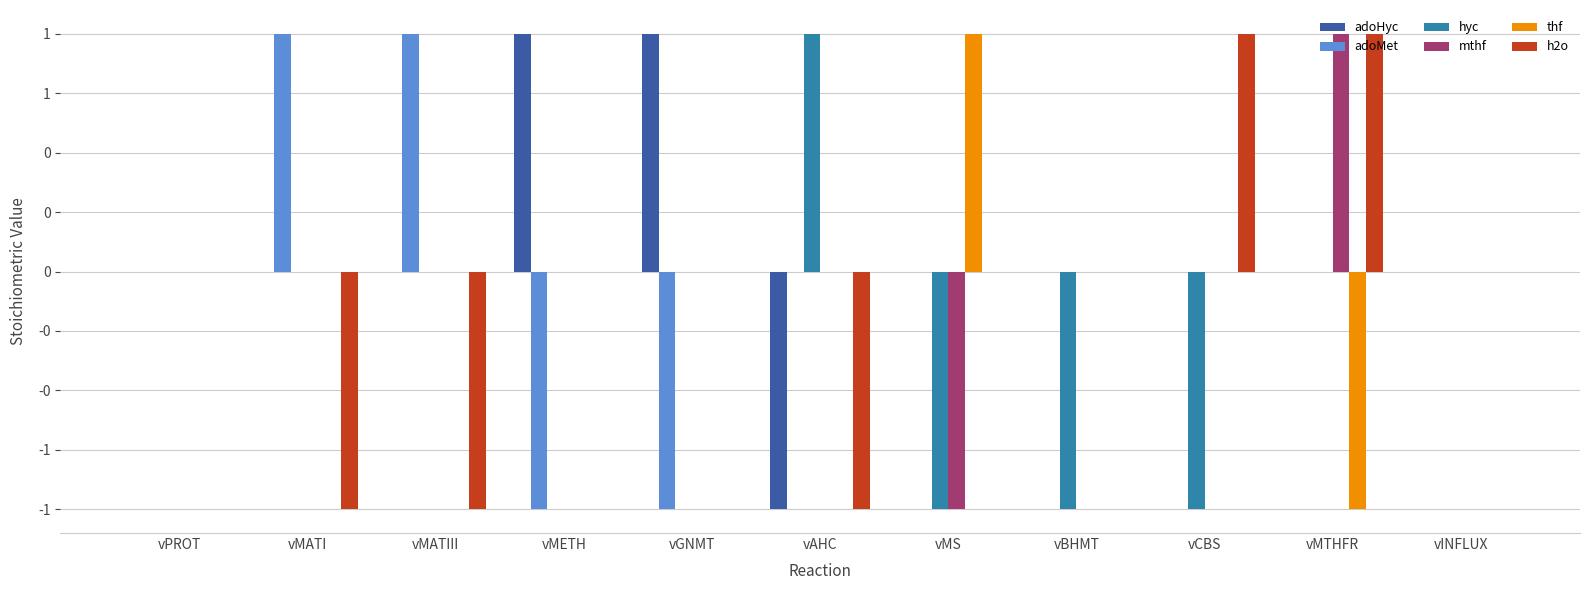

What are all the series names shown in the legend?

adoHyc, adoMet, hyc, mthf, thf, h2o